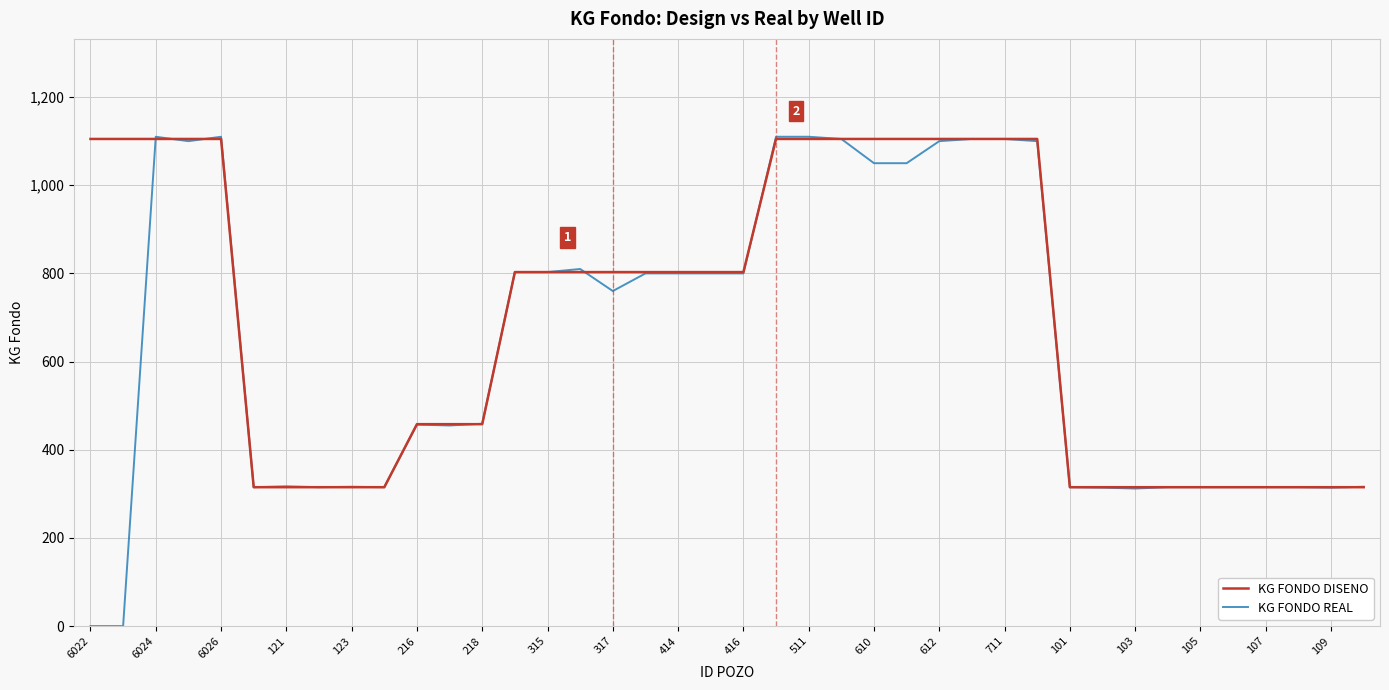

Which series has the largest range (max minus min)?

KG FONDO REAL